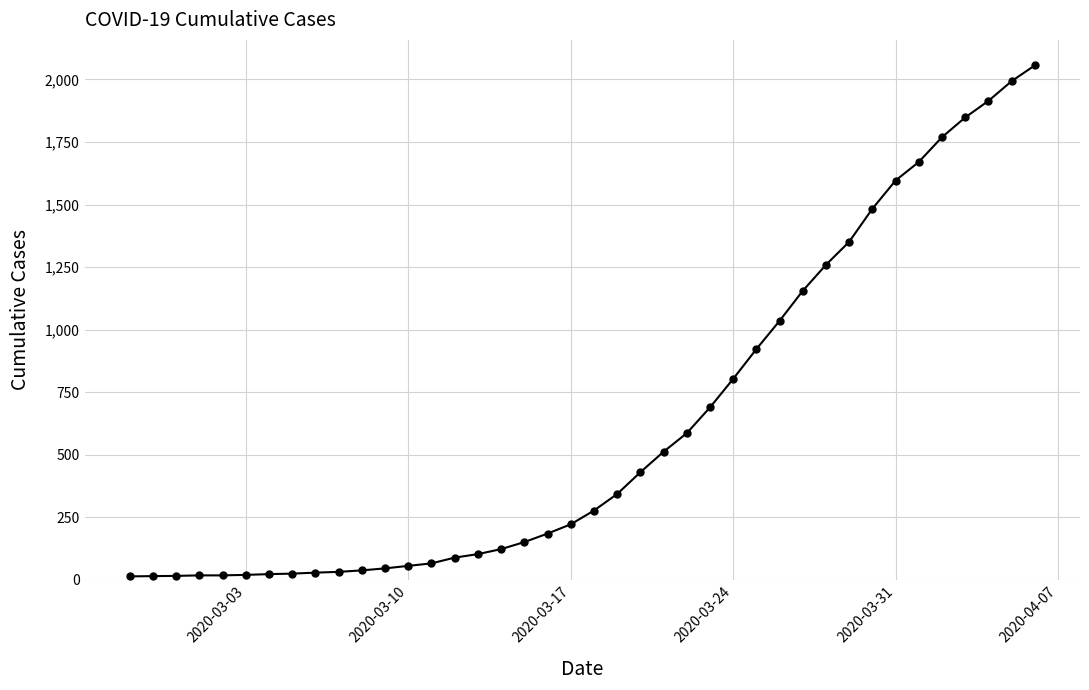

How many data points are less than 277?

20